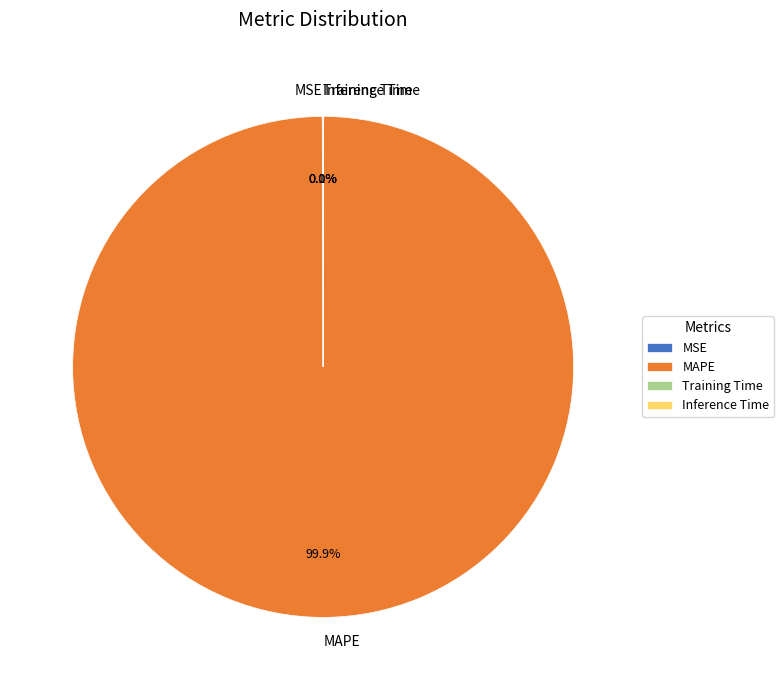

What percentage is NOT represented by MAPE?

0.1%